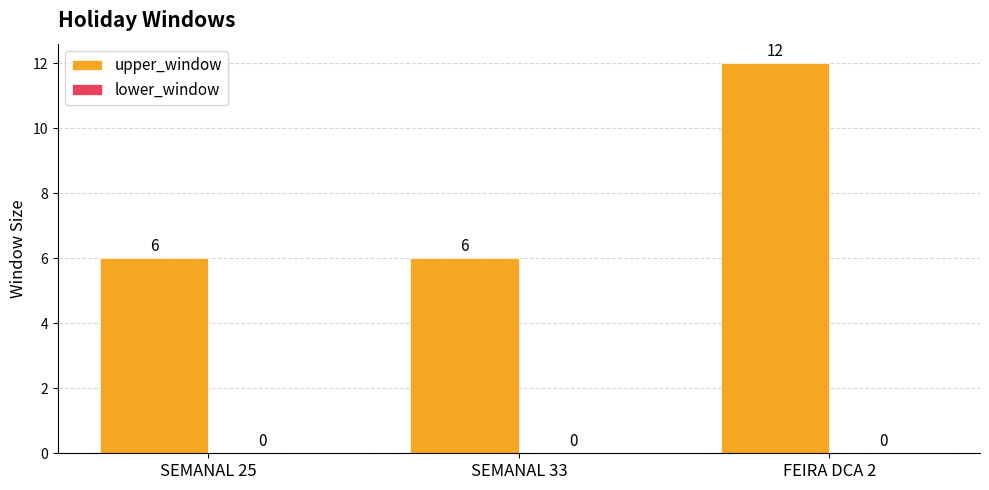

What is the minimum value shown in the chart?

6